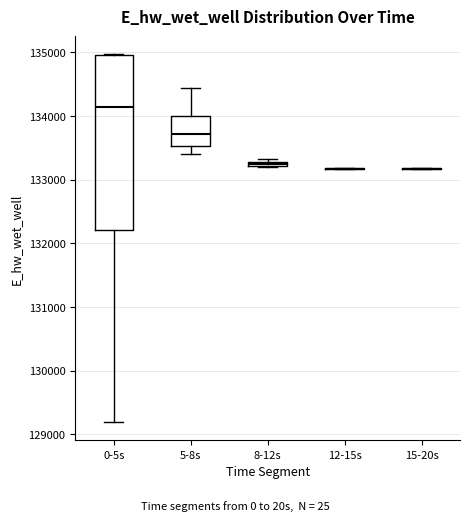

Which box is the tallest, from its lower edge to its upper edge?

0-5s